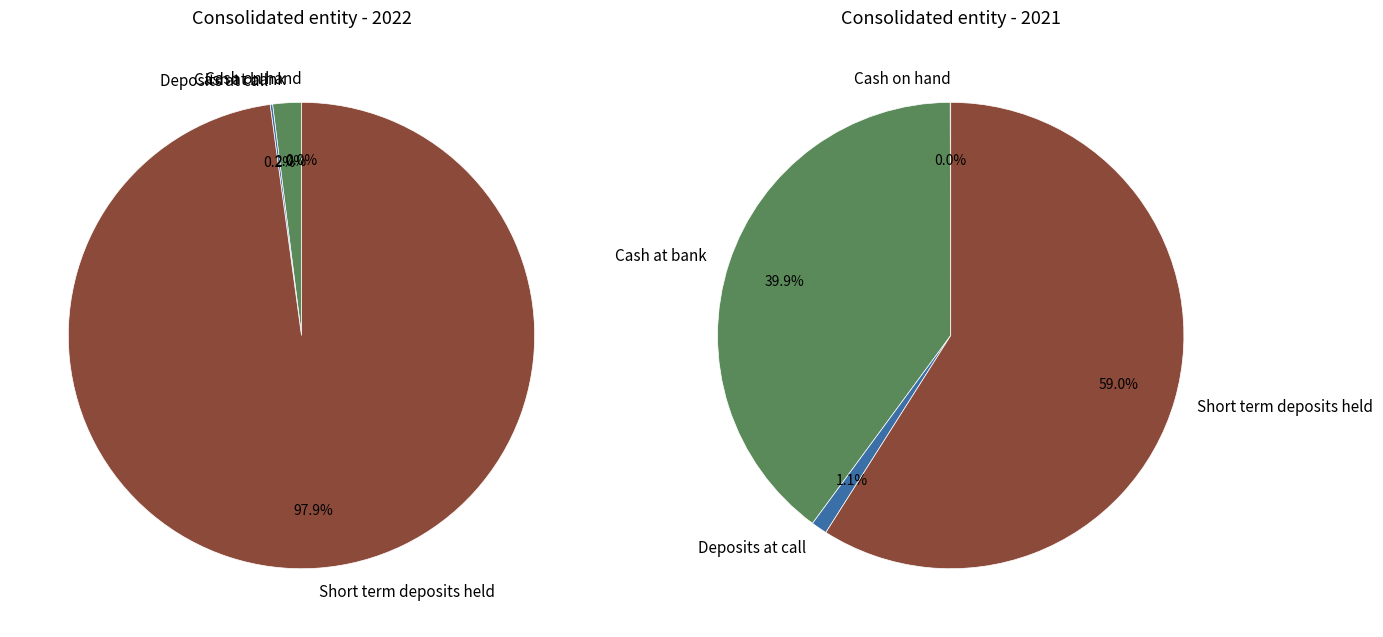

Which category has the biggest portion of the pie?

Short term deposits held